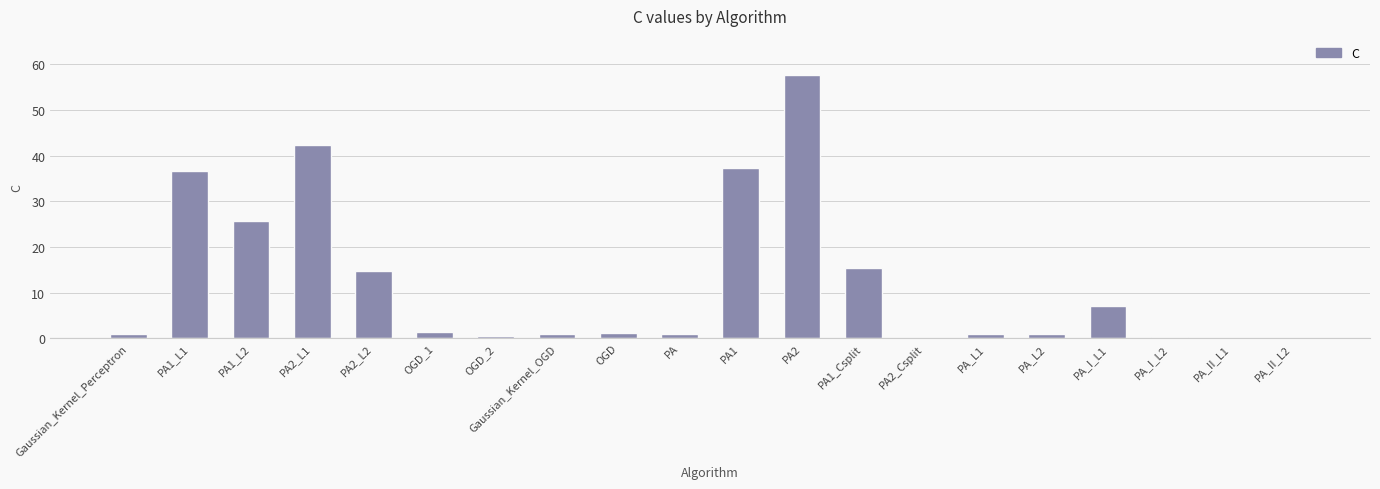

What is the sum of the values at OGD_1 and PA1_L1?

38.0